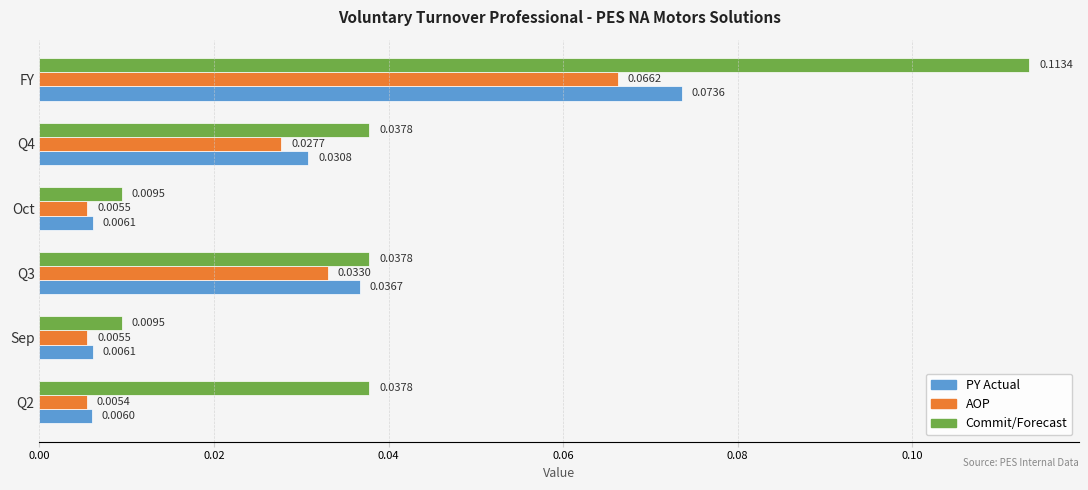

Which label corresponds to the largest value in the chart?

FY